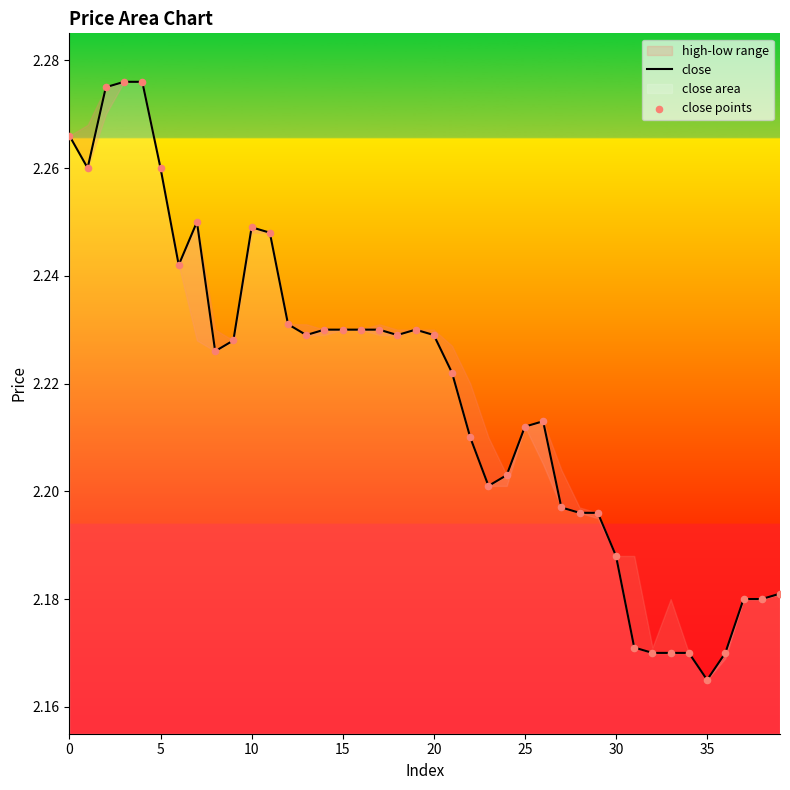

At how many categories does at least one series exceed 2?

40